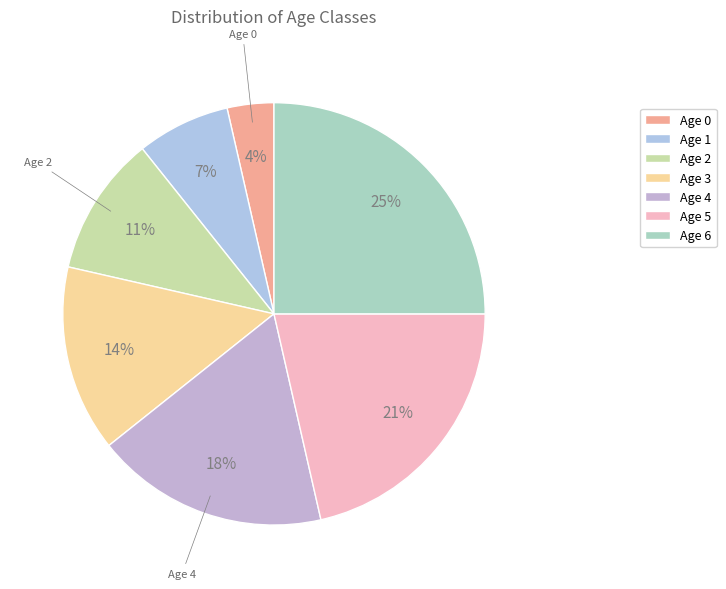

Is it true that Age 5 is 21% of the pie?

True